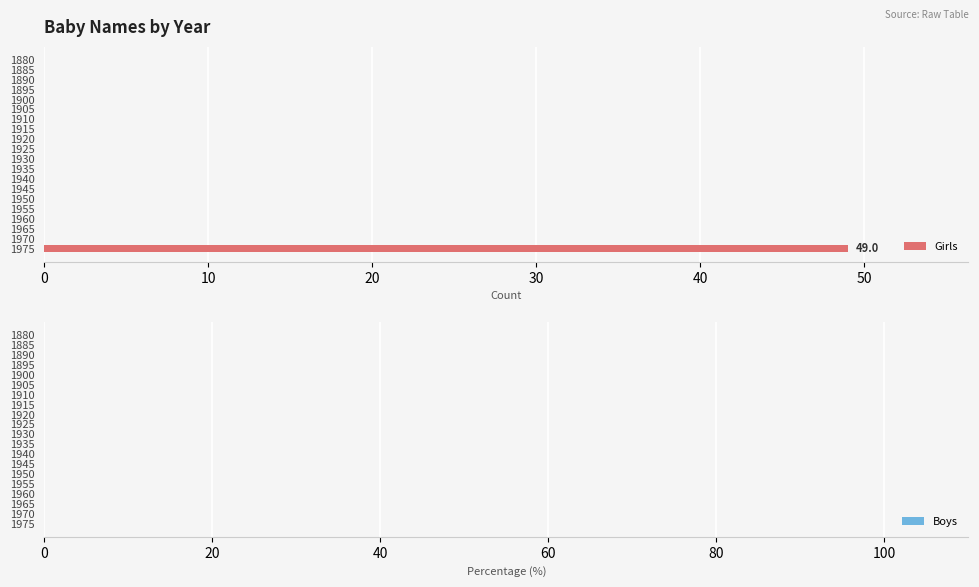

True or false: the data shows 0 at 1895.

True